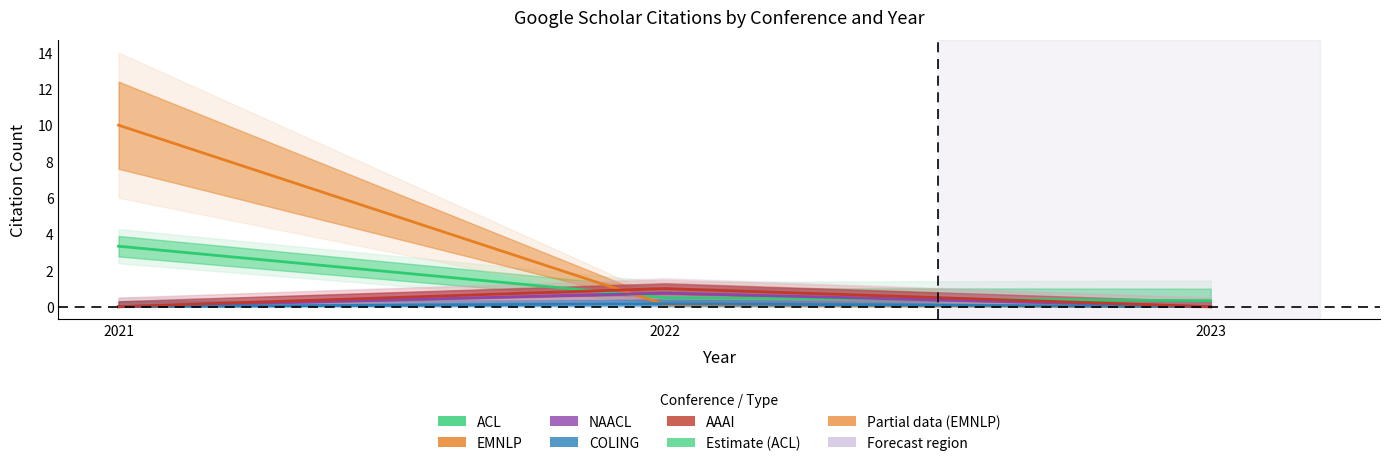

Rank the categories by ACL value from highest to lowest.

2021, 2022, 2023